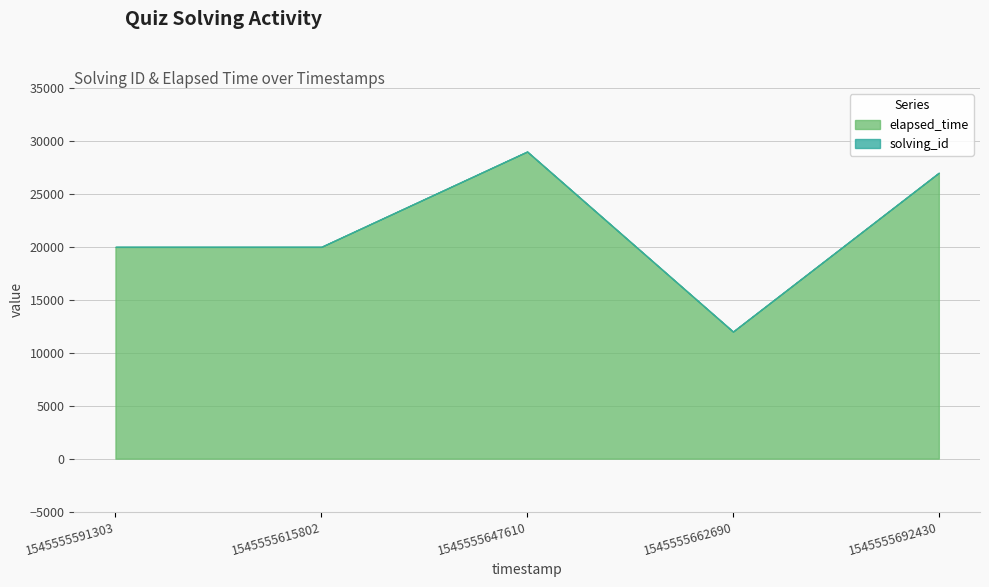

True or false: solving_id has more than 2 points higher than both neighbors.

False